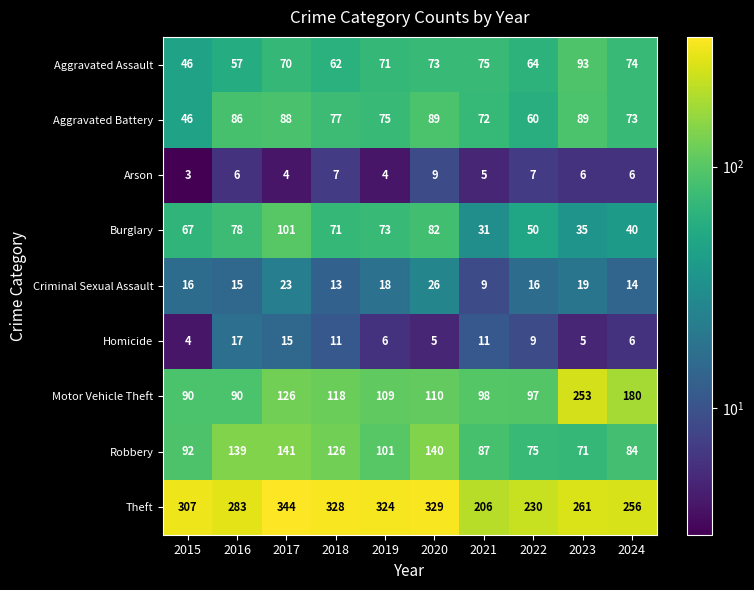

What is the spread (max minus min) of values at 2021?

201